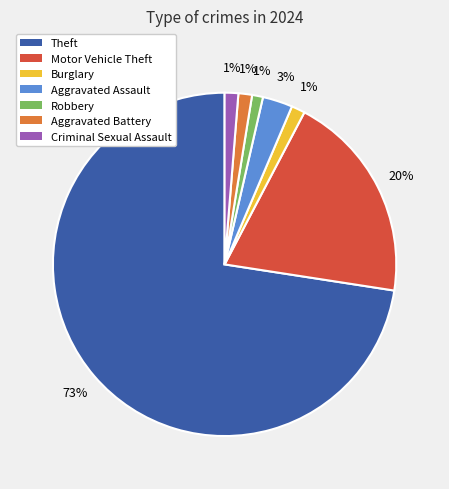

Which slice is the largest?

Theft